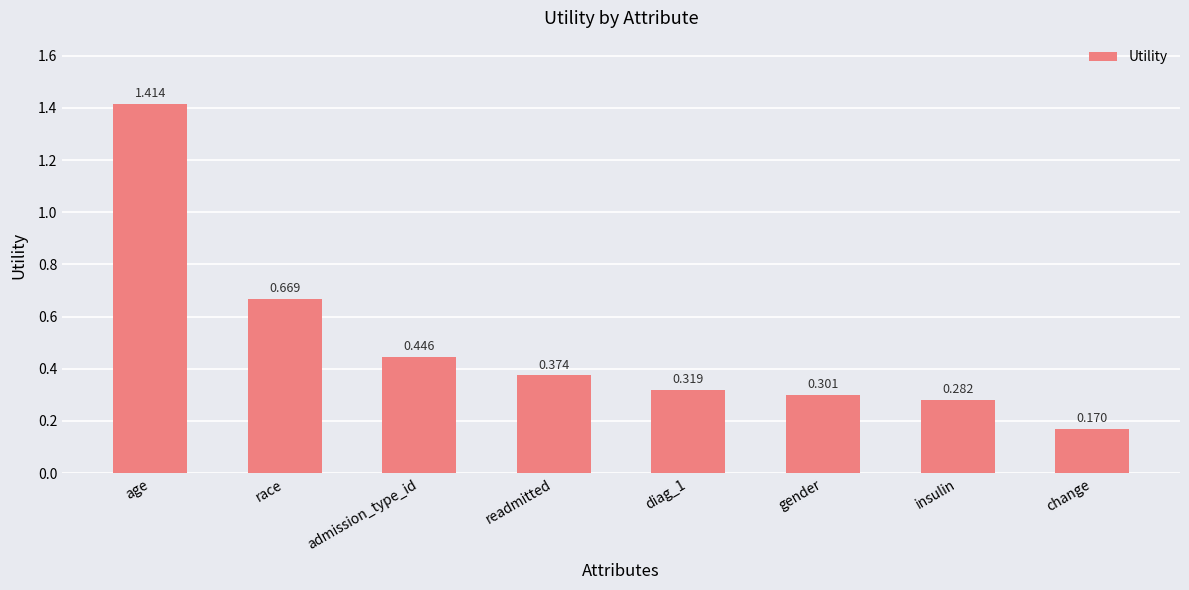

What is the label of the 3rd bar from the right?

gender